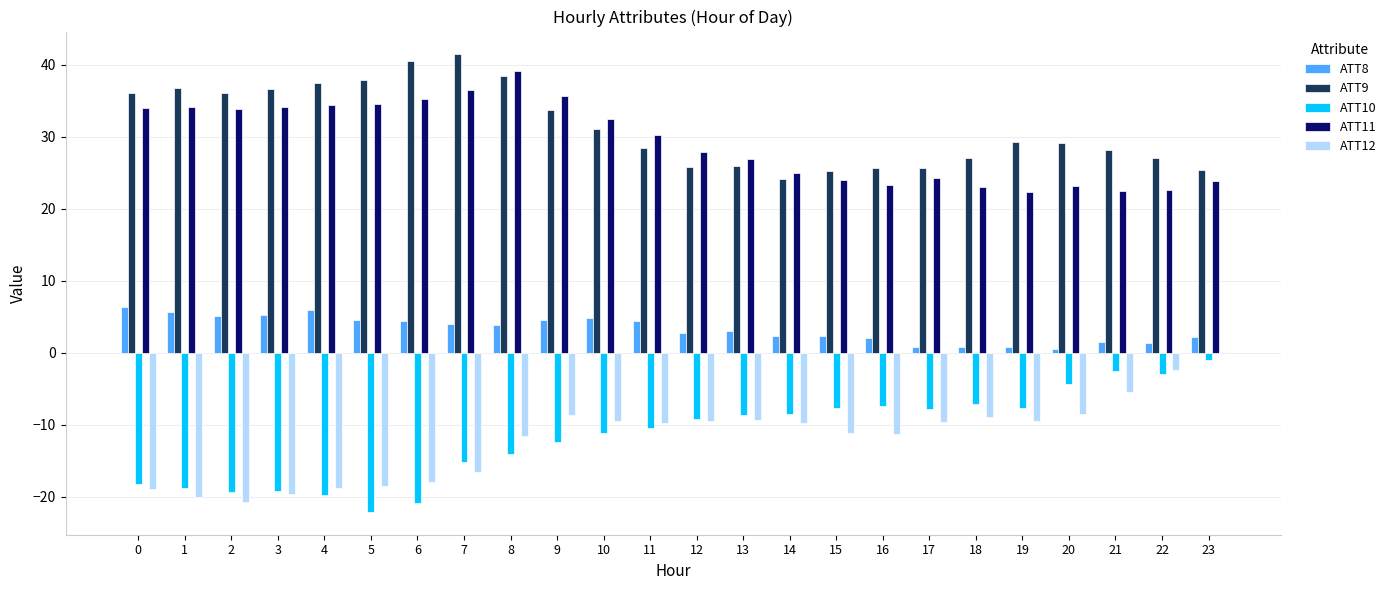

What is the maximum value shown in the chart?

41.4